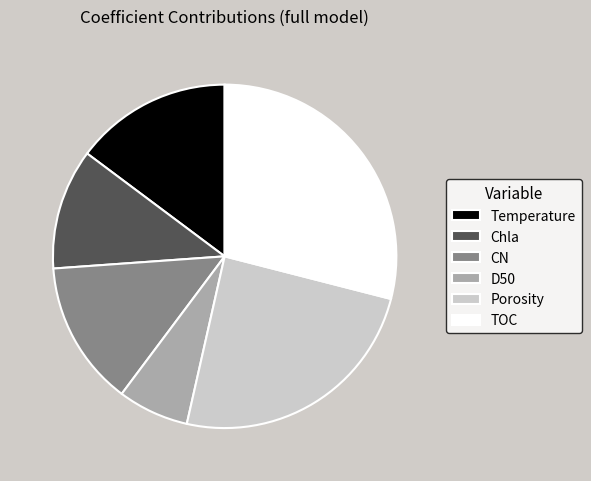

Is there any slice that represents more than half of the pie?

No